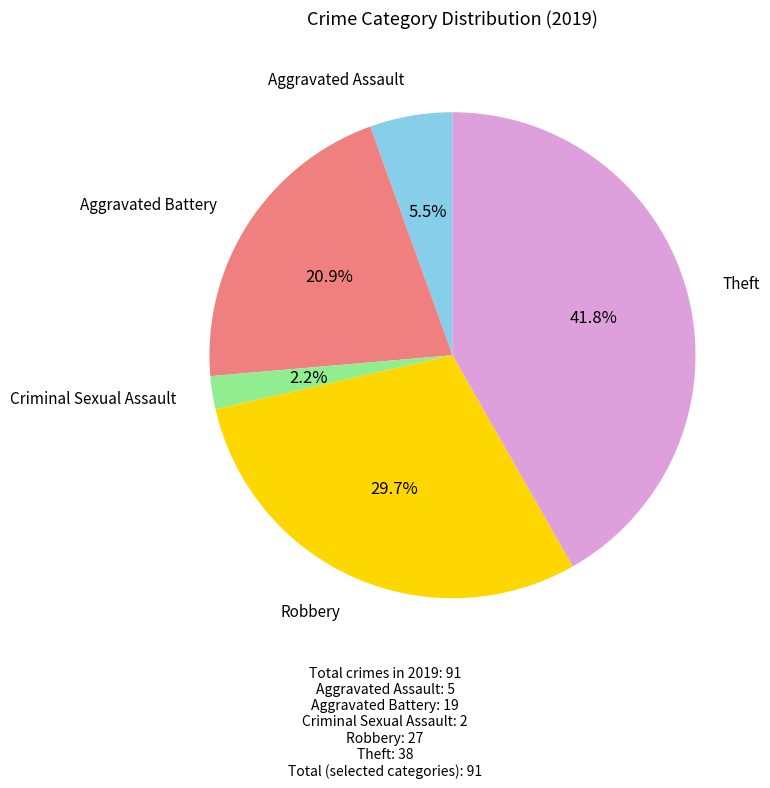

Is there any slice that represents more than half of the pie?

No